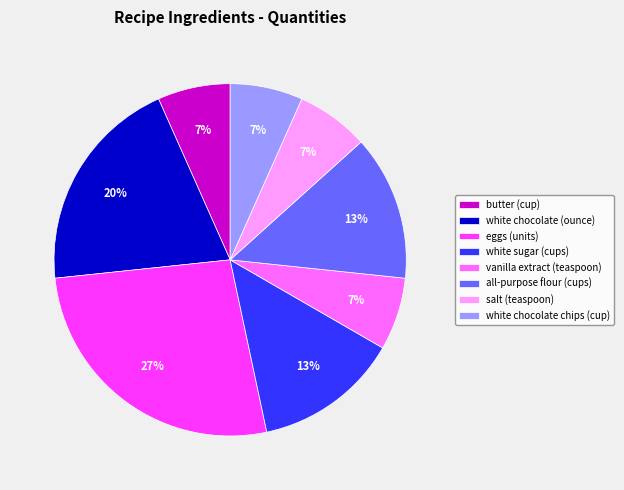

Is the sum of butter (cup) and vanilla extract (teaspoon) greater than half?

No